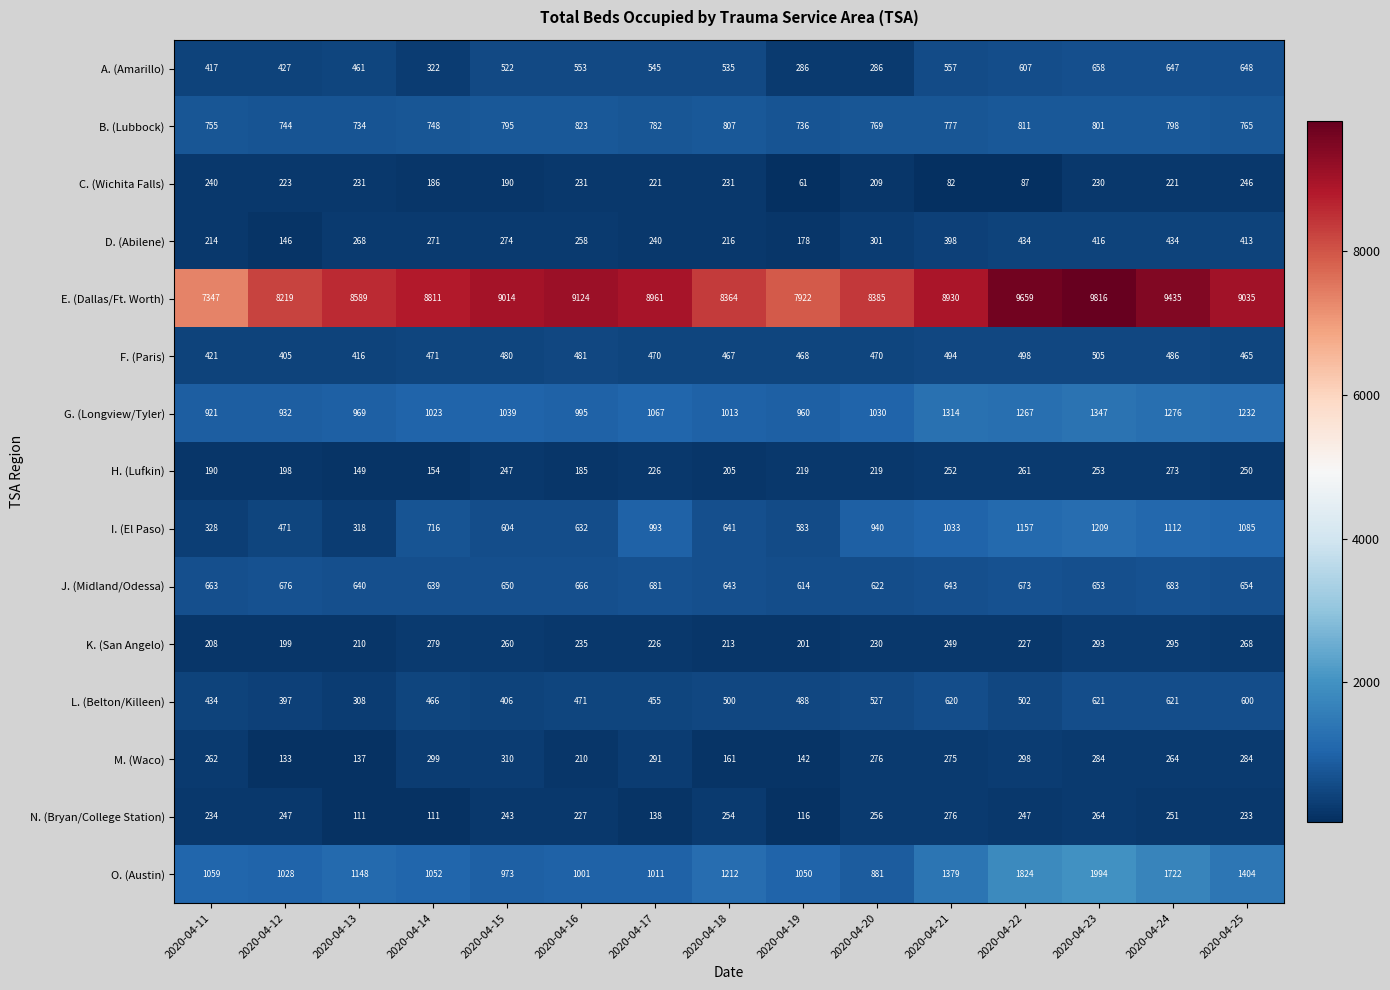

At which category is the sum across all series the highest?

2020-04-23